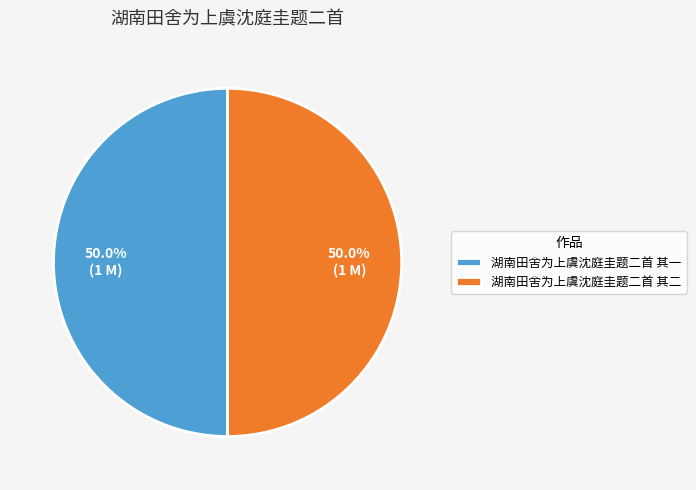

What is the ratio of the value at 湖南田舍为上虞沈庭圭题二首 其一 to the value at 湖南田舍为上虞沈庭圭题二首 其二?

1.0